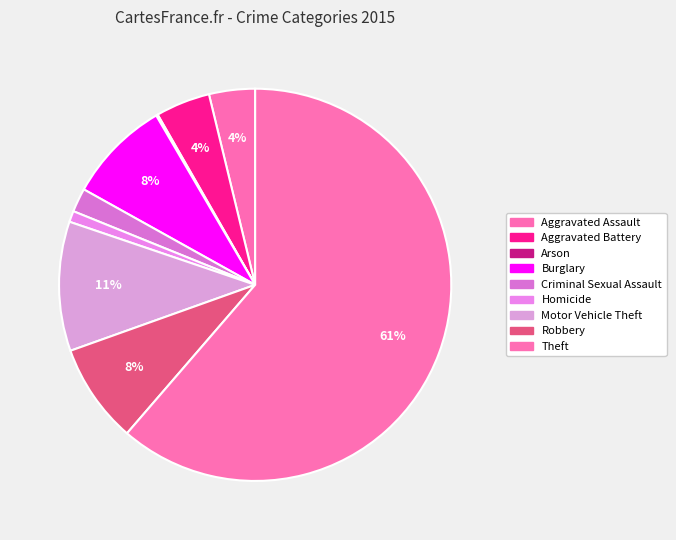

Which slice is the largest?

Theft